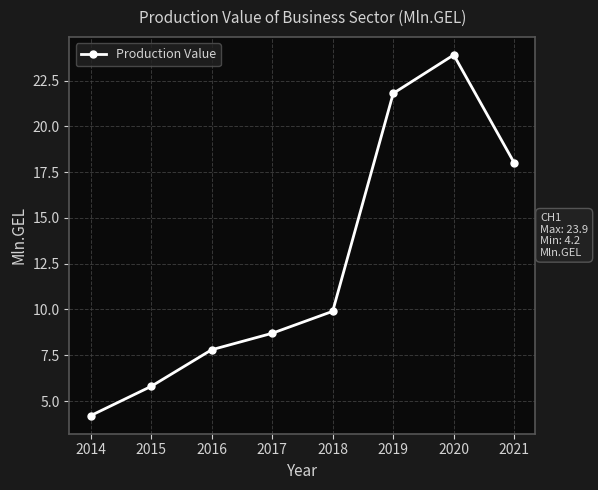

What is the value of the 2nd point from the left?

5.8